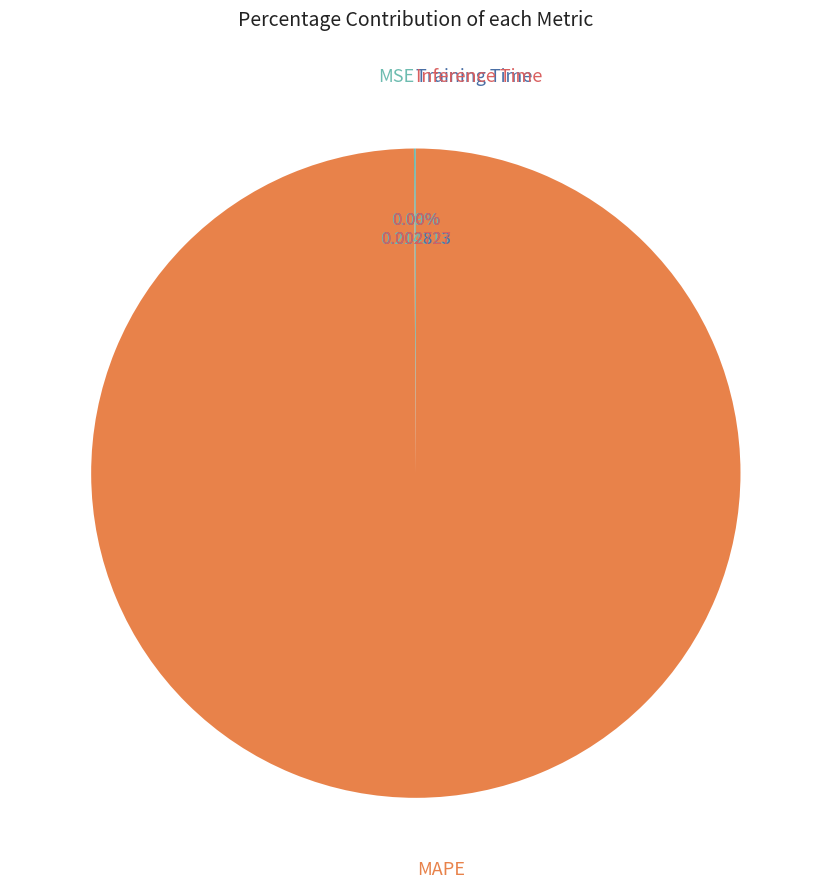

Is it true that MAPE is 100% of the pie?

True